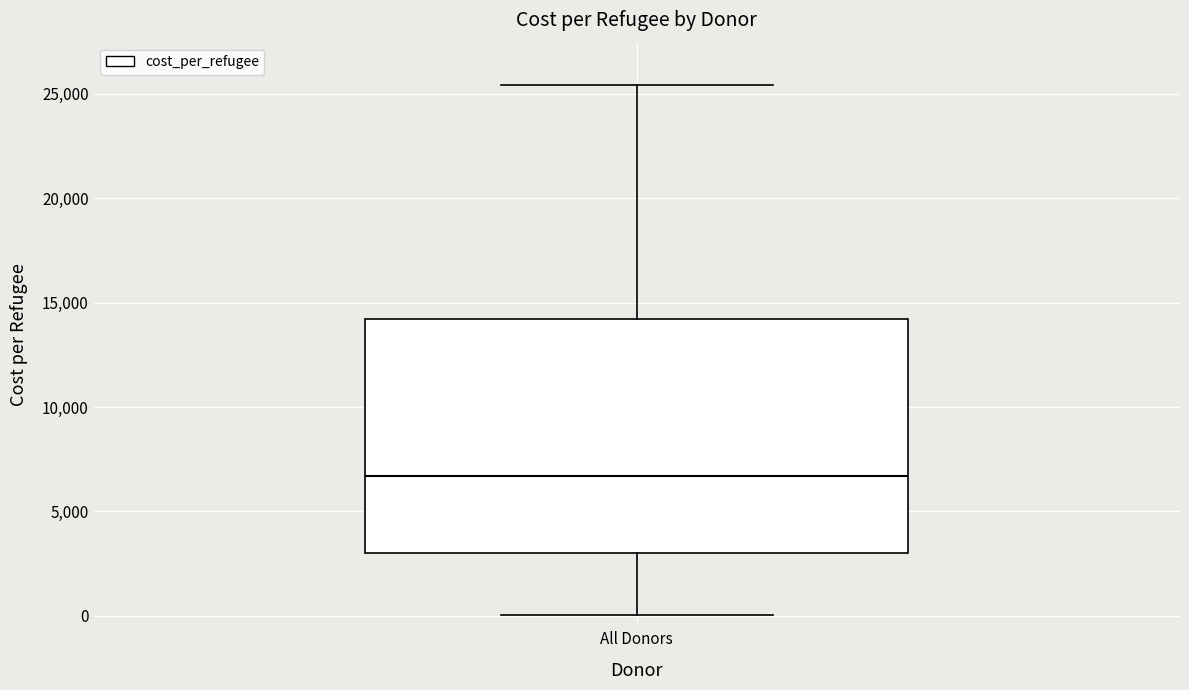

Read this box plot against the y-axis: the position of the median line, the range covered by the box, and the ends of both whiskers. The values are not printed on the chart, so give them approximately, as read against the axis.

median 6500, box 3000 to 14000, whiskers 0 to 25500